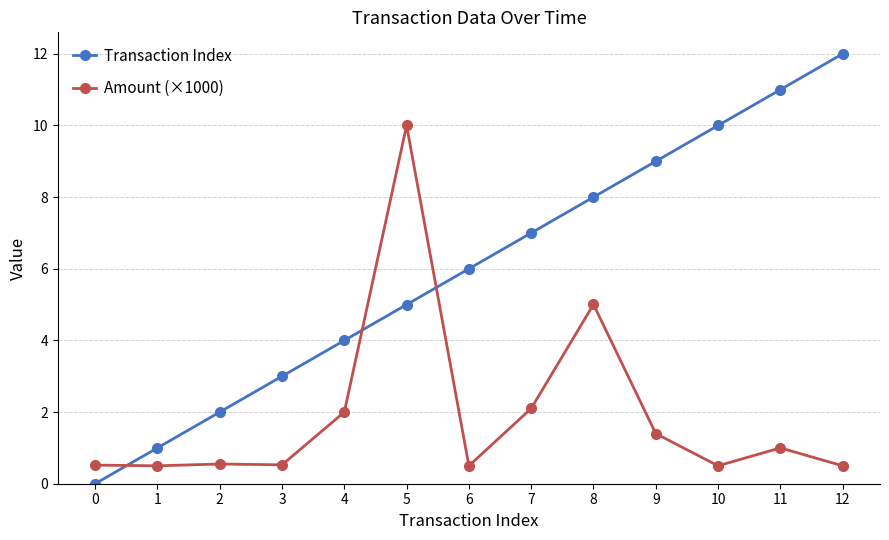

Is it true that Transaction Index equals 5.6 at 10?

False